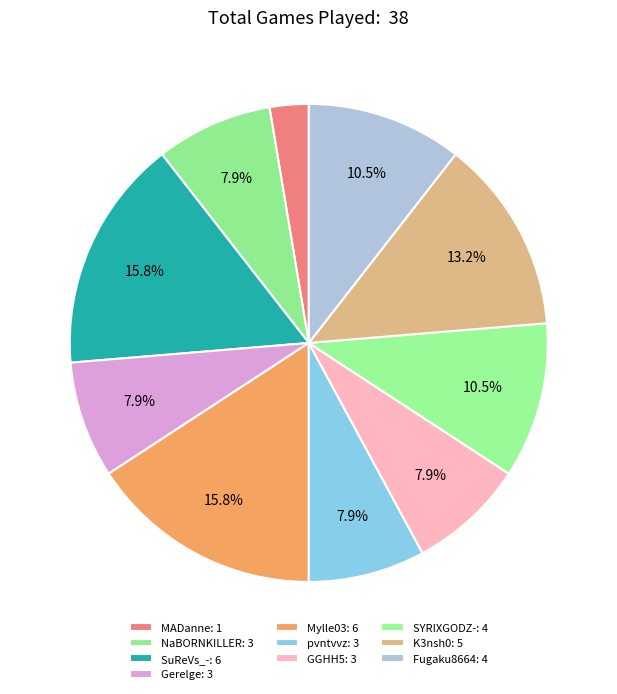

How many slices are in this pie chart?

10